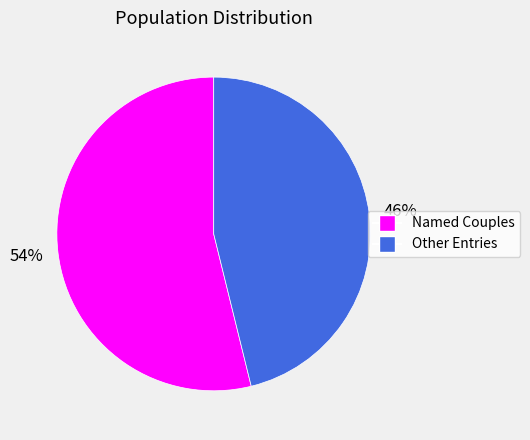

Is there any slice that represents more than half of the pie?

Yes